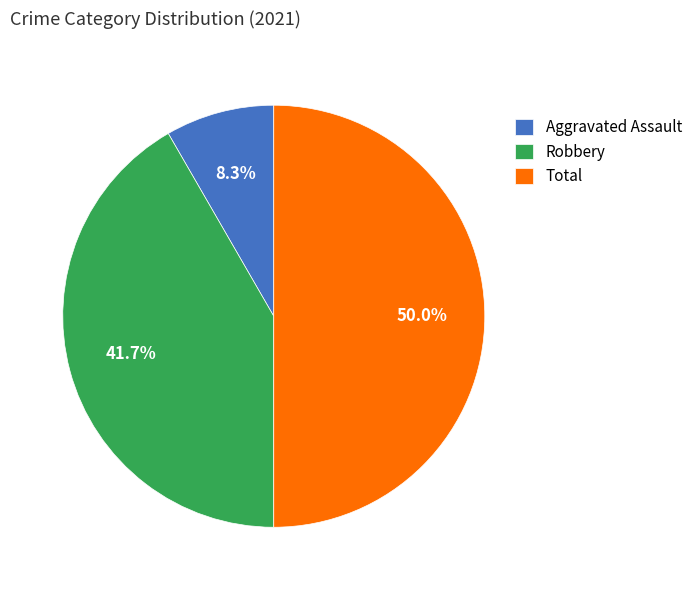

Approximately how many times larger is the value at Robbery compared to Total?

0.8